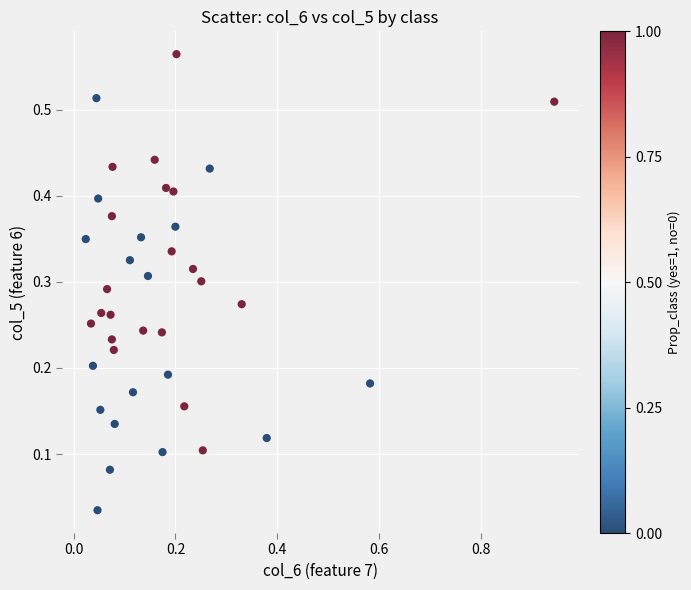

What is the range of X values (max minus min)?

0.9